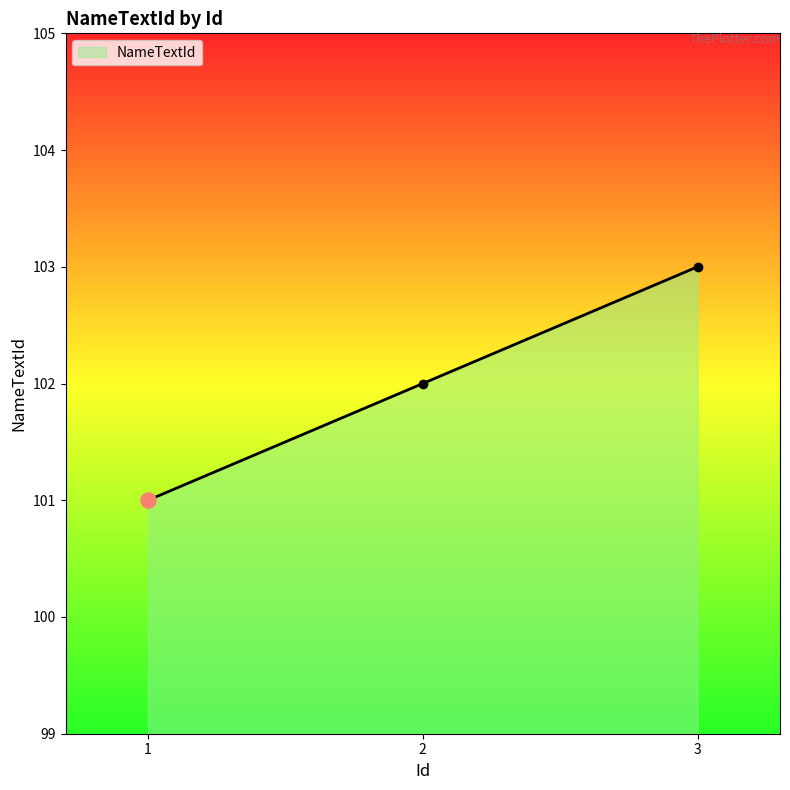

What is the change in value from 1 to 3?

+2